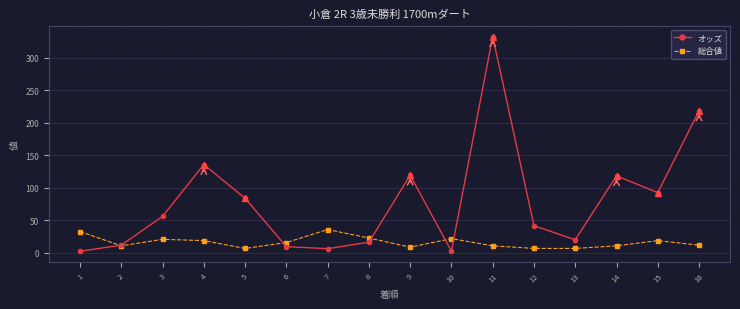

What are all the series names shown in the legend?

オッズ, 総合値